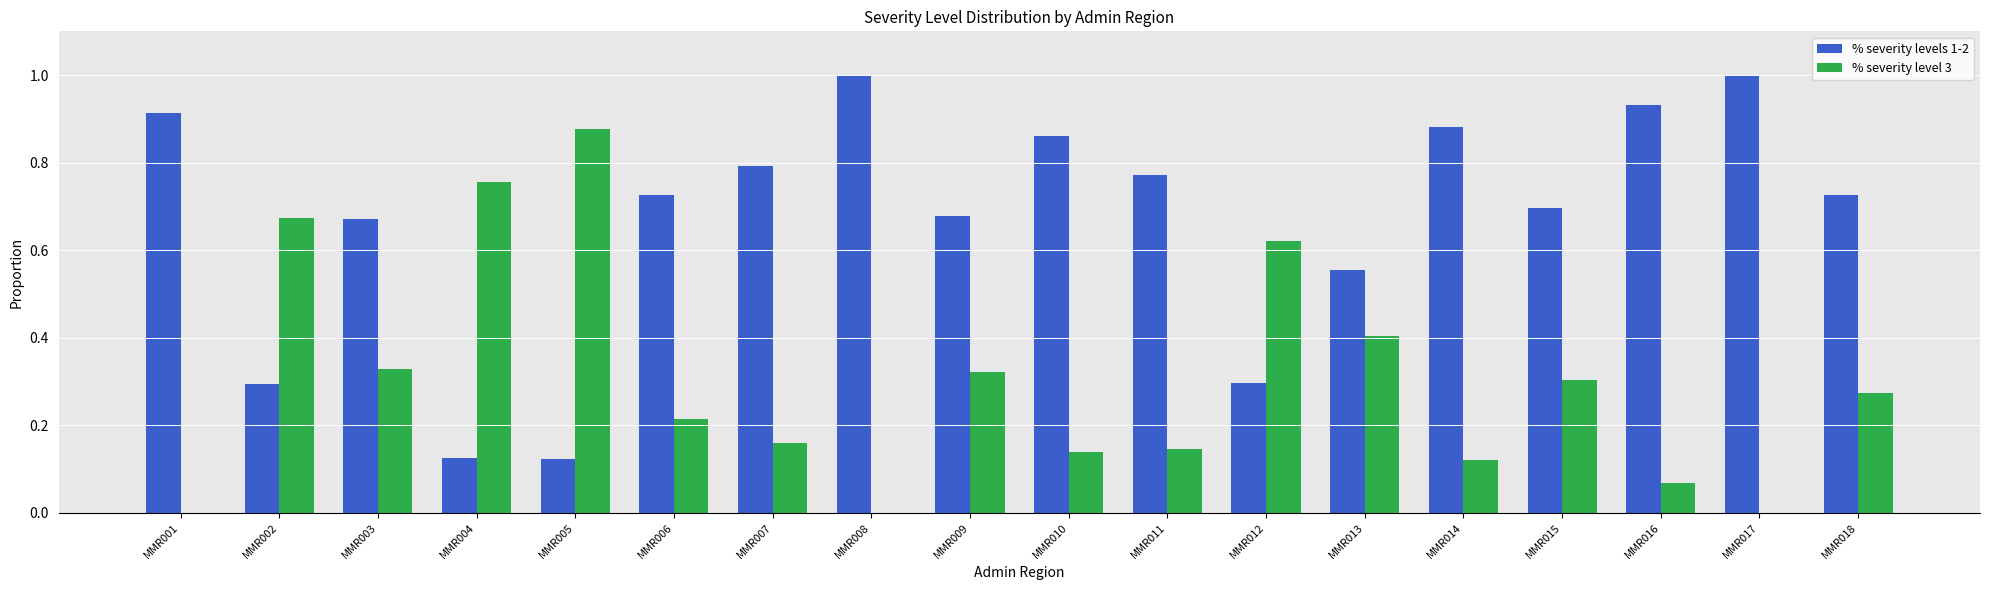

What is the sum of all % severity level 3 values?

5.4